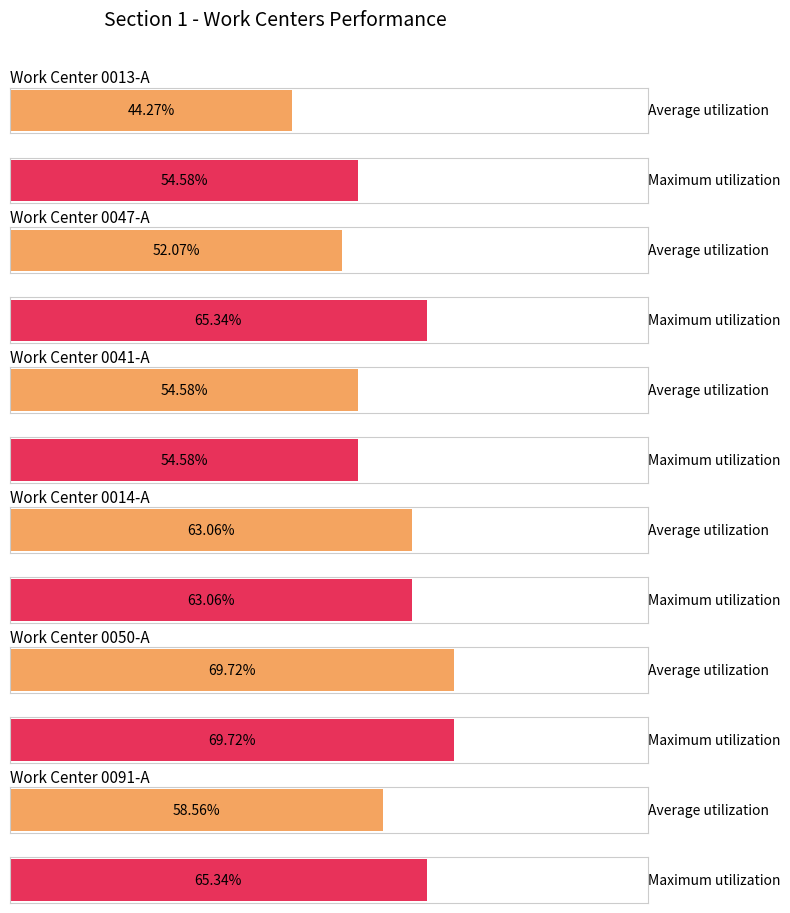

Is it true that Average utilization equals 85.5 at 0014-A?

False